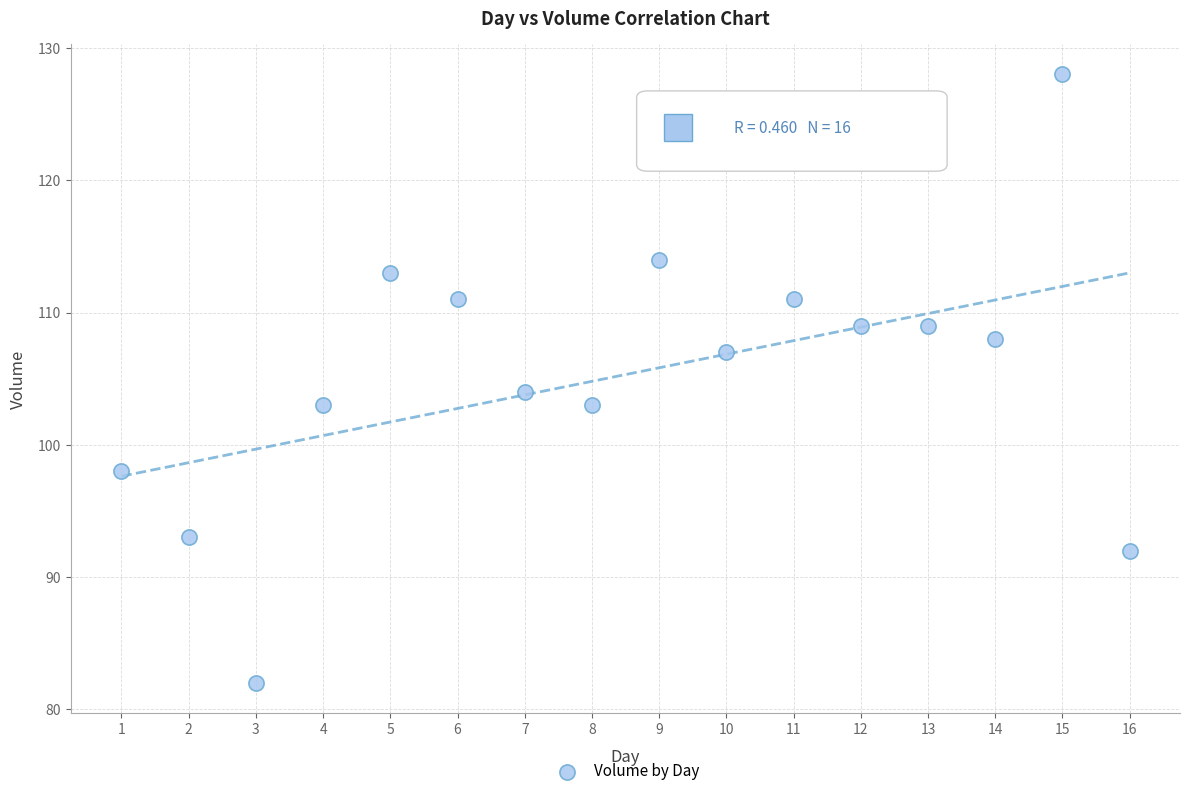

What is the range of X values (max minus min)?

15